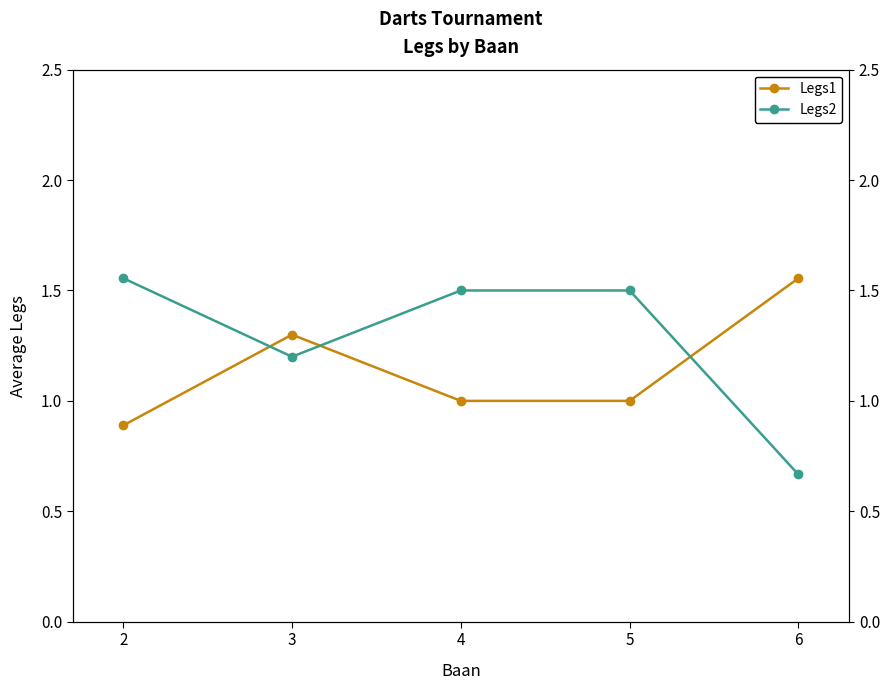

Is the value of Legs2 at 3 greater than the value of Legs1 at 3?

No